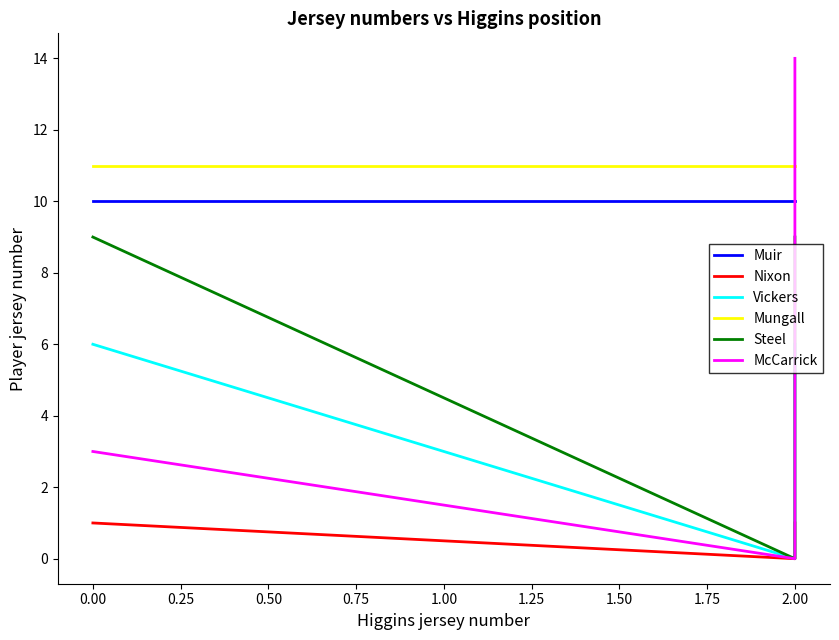

How many positive values does the Steel series have?

38